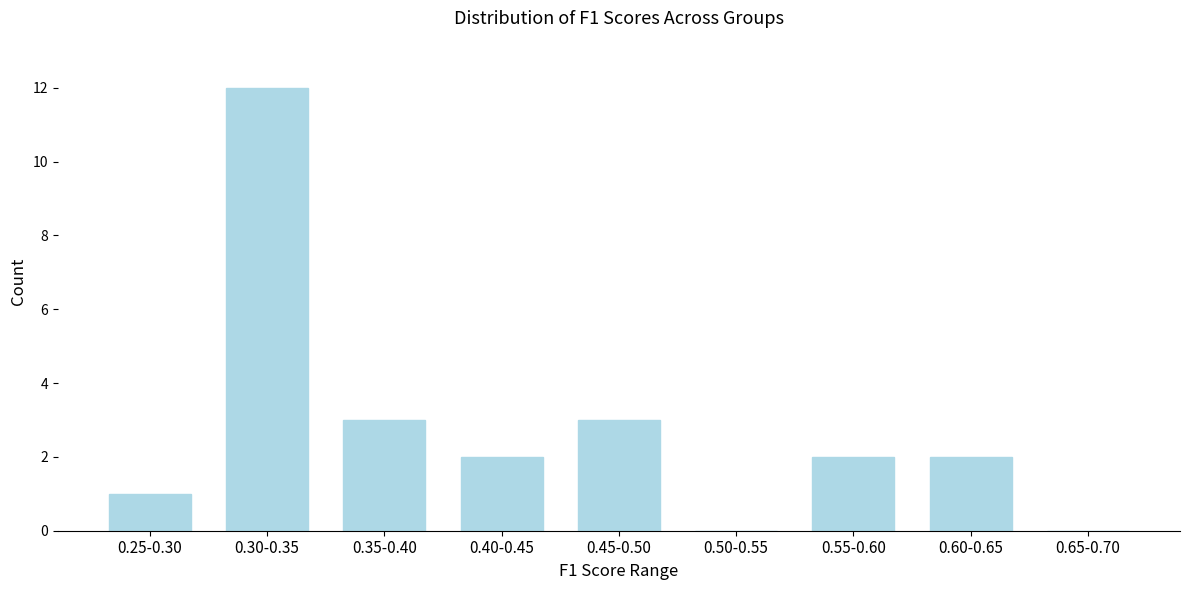

Reading left to right, extract all data points from this chart.

0.25-0.30=1	0.30-0.35=12	0.35-0.40=3	0.40-0.45=2	0.45-0.50=3	0.50-0.55=0	0.55-0.60=2	0.60-0.65=2	0.65-0.70=0